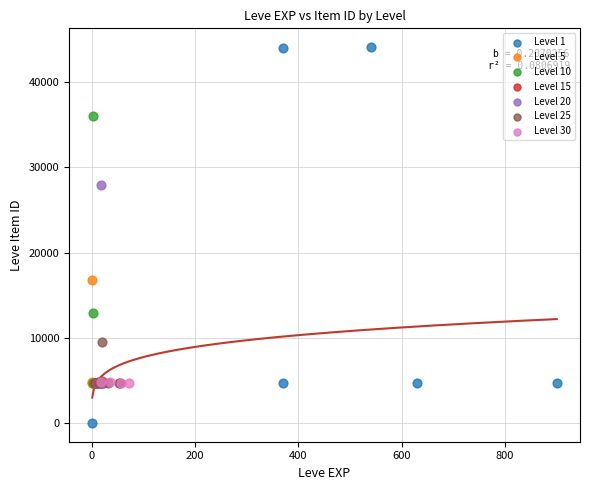

Which series contains the highest Y value?

Level 1